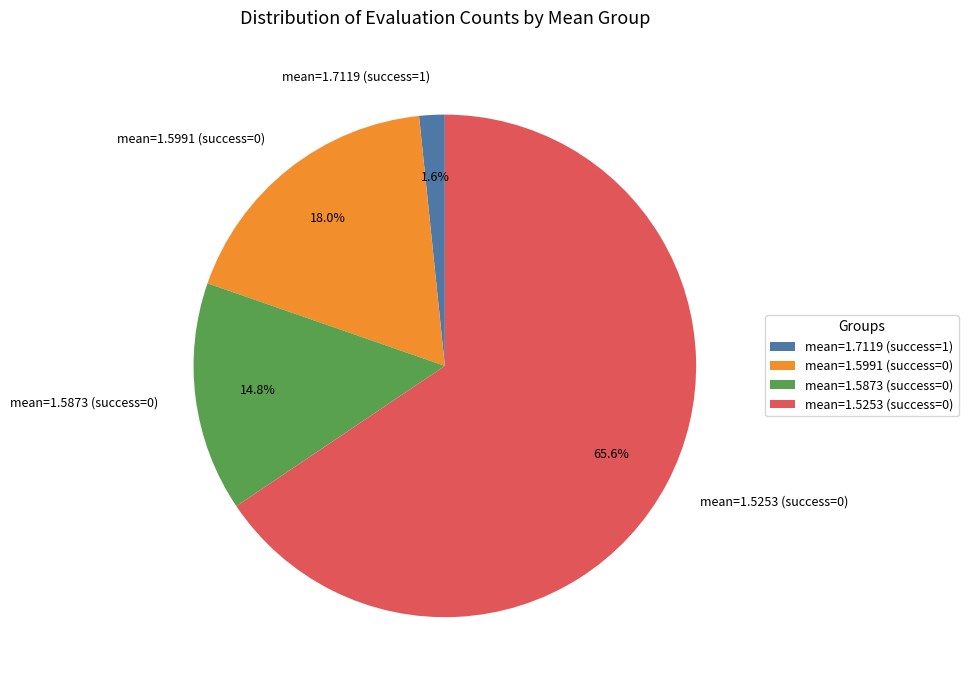

Combined, do mean=1.5253 (success=0) and mean=1.5873 (success=0) account for over 50%?

Yes